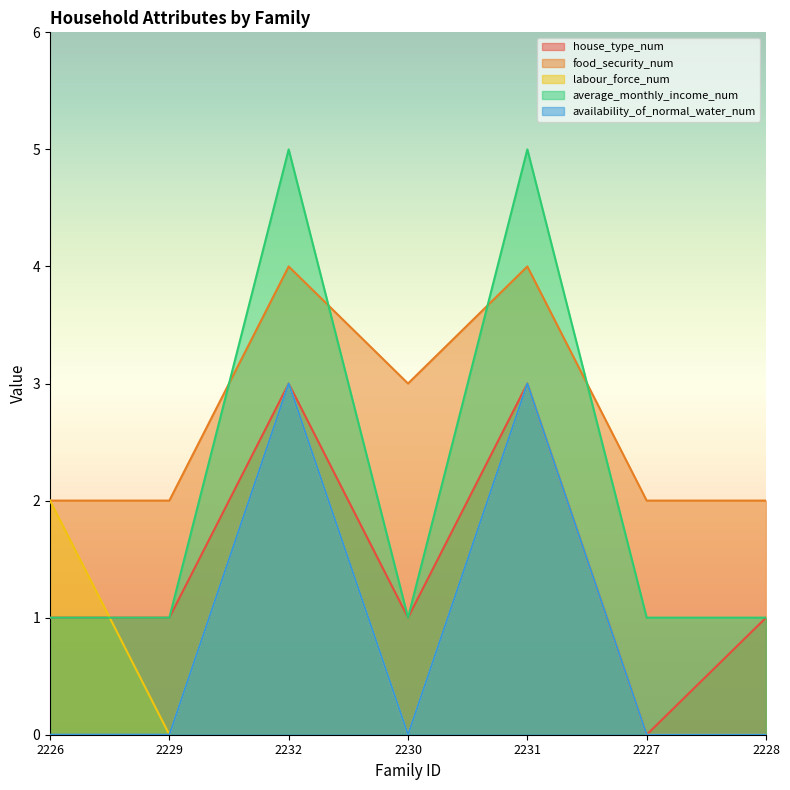

What are all the series names shown in the legend?

house_type_num, food_security_num, labour_force_num, average_monthly_income_num, availability_of_normal_water_num